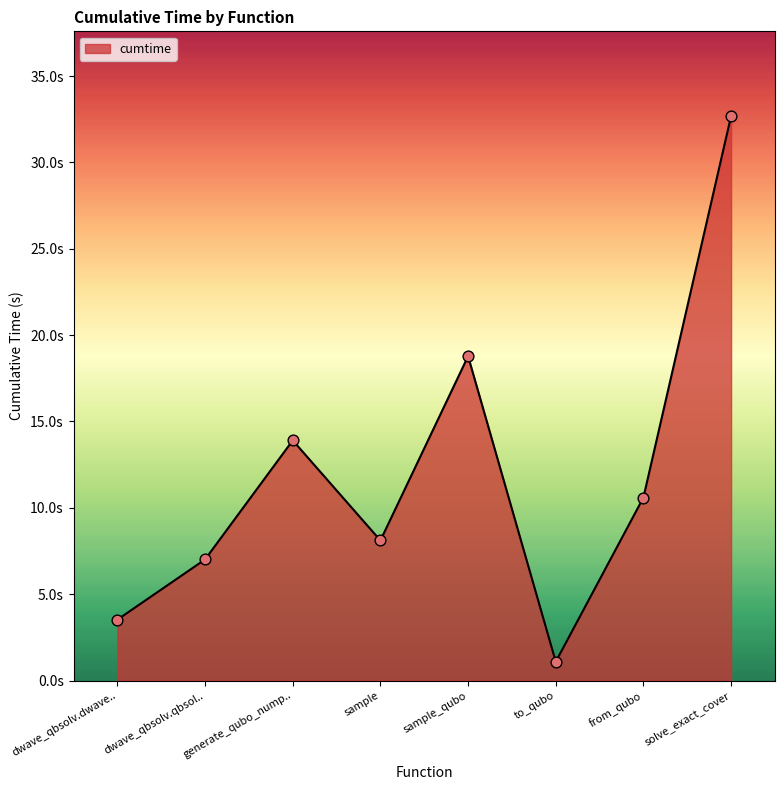

Is this an area chart (filled region under the line)?

Yes